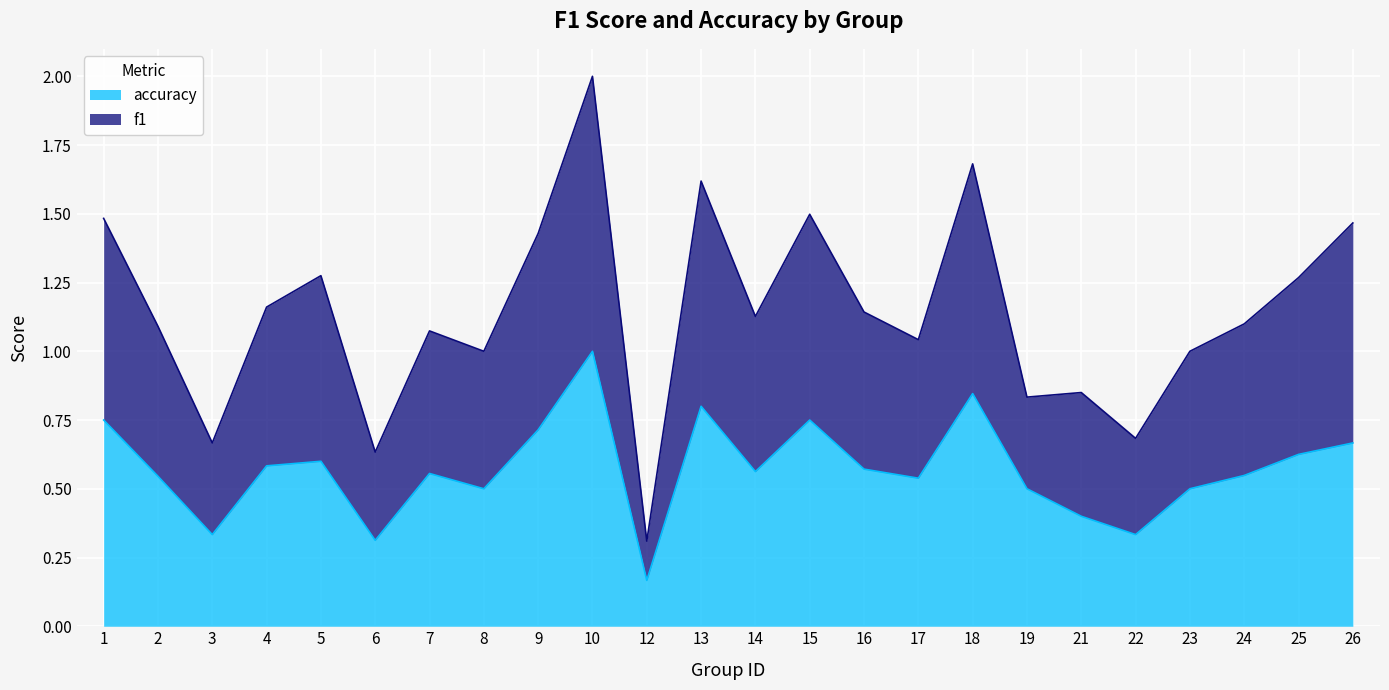

What are all the series names shown in the legend?

accuracy, f1